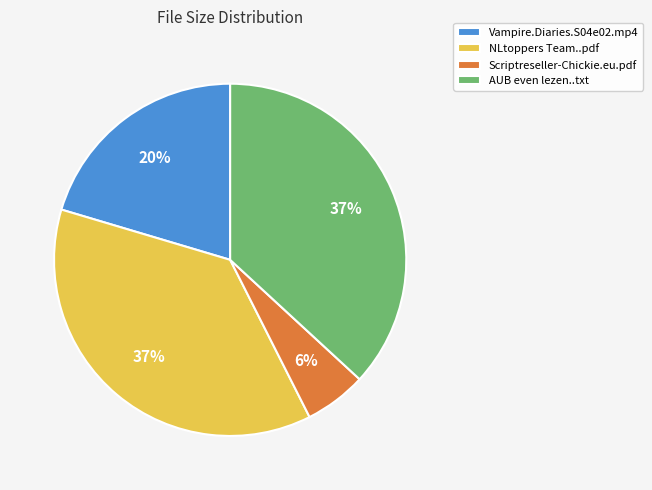

What is the ratio of the value at AUB even lezen..txt to the value at NLtoppers Team..pdf?

1.0